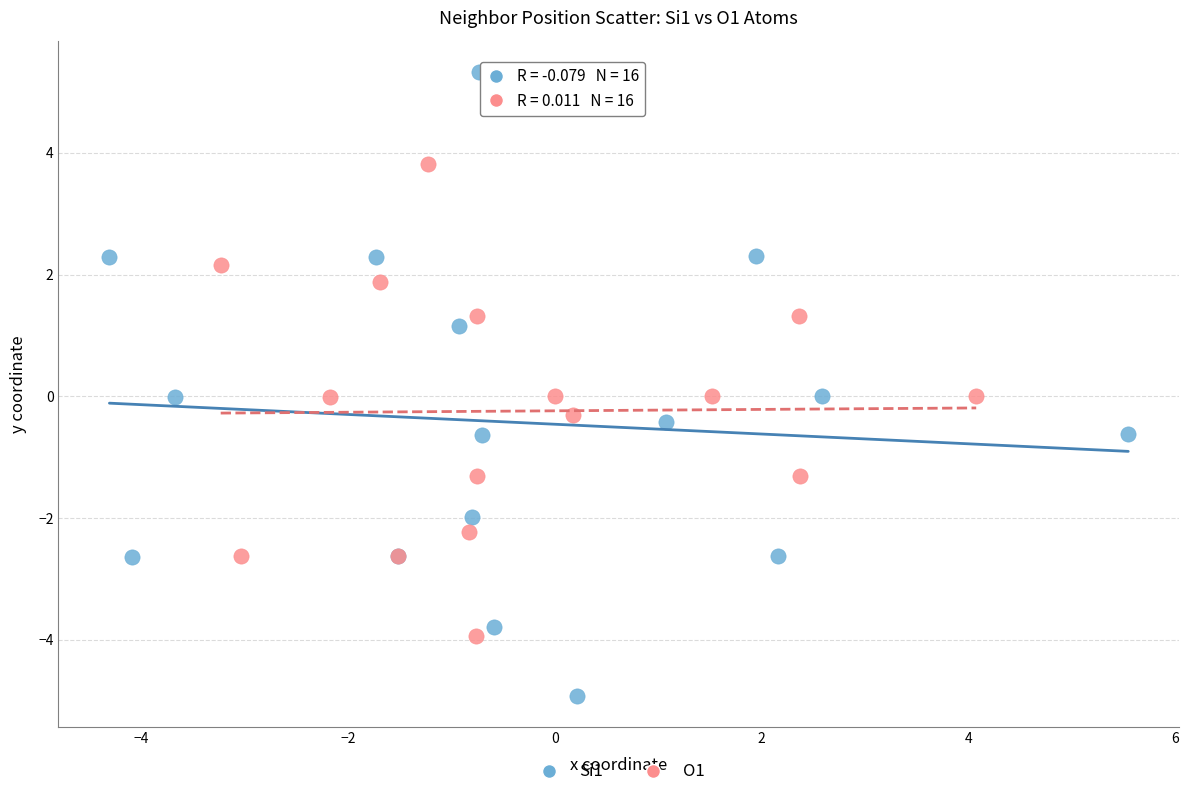

Which series reaches the maximum Y coordinate?

Si1